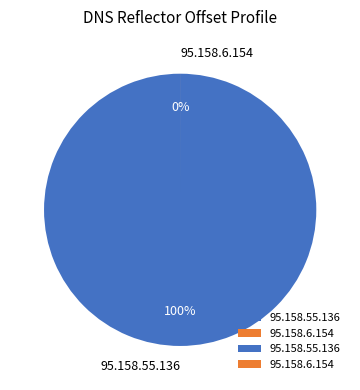

Is 95.158.55.136 the majority of the pie?

Yes